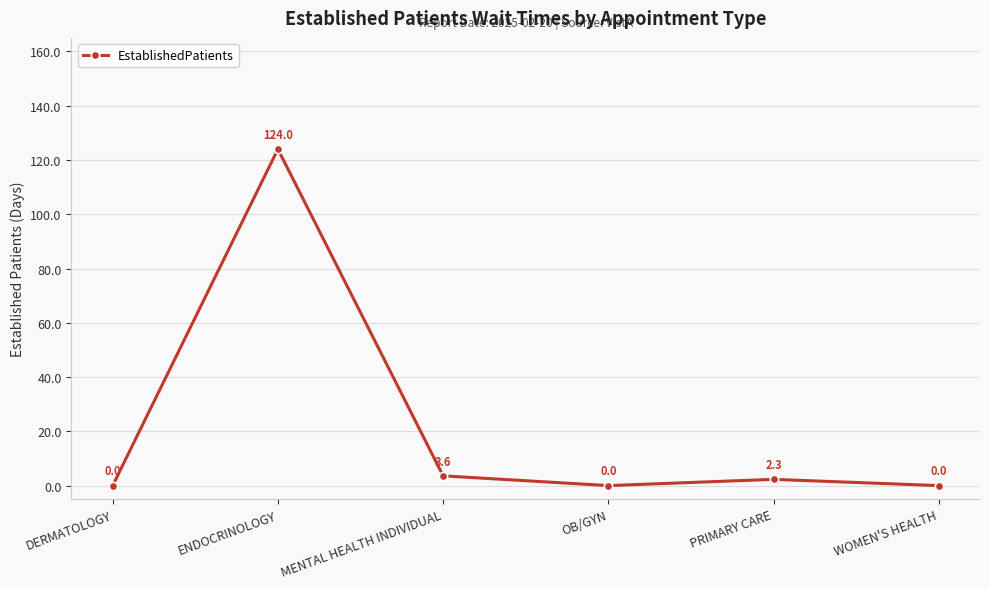

What is the label of the 5th point from the left?

PRIMARY CARE